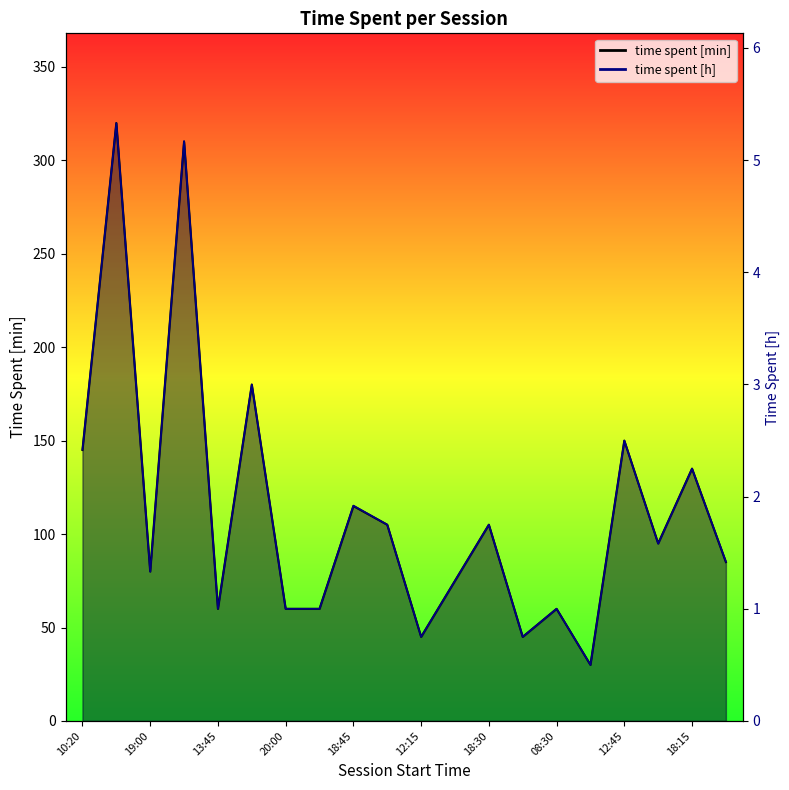

What is the minimum value shown in the chart?

0.5